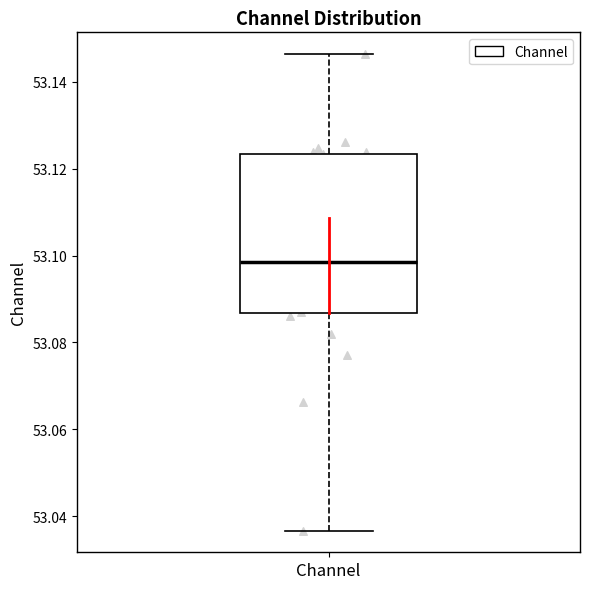

Read this box plot against the y-axis: the position of the median line, the range covered by the box, and the ends of both whiskers. The values are not printed on the chart, so give them approximately, as read against the axis.

median 53.098, box 53.086 to 53.124, whiskers 53.036 to 53.146